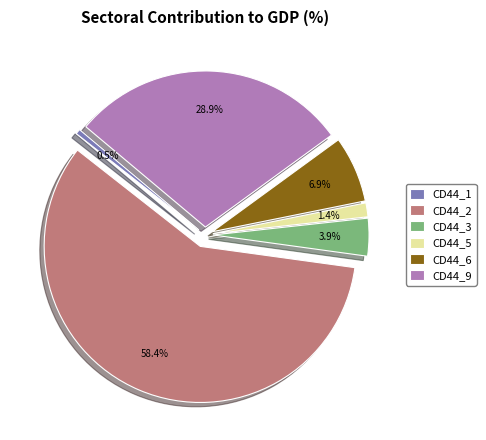

To the nearest percent, what is the average slice percentage?

17%